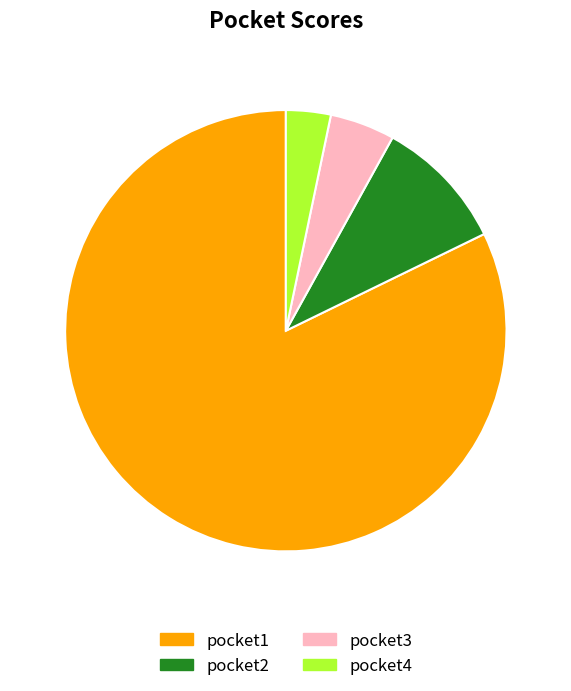

Is it true that pocket1 is 75% of the pie?

False